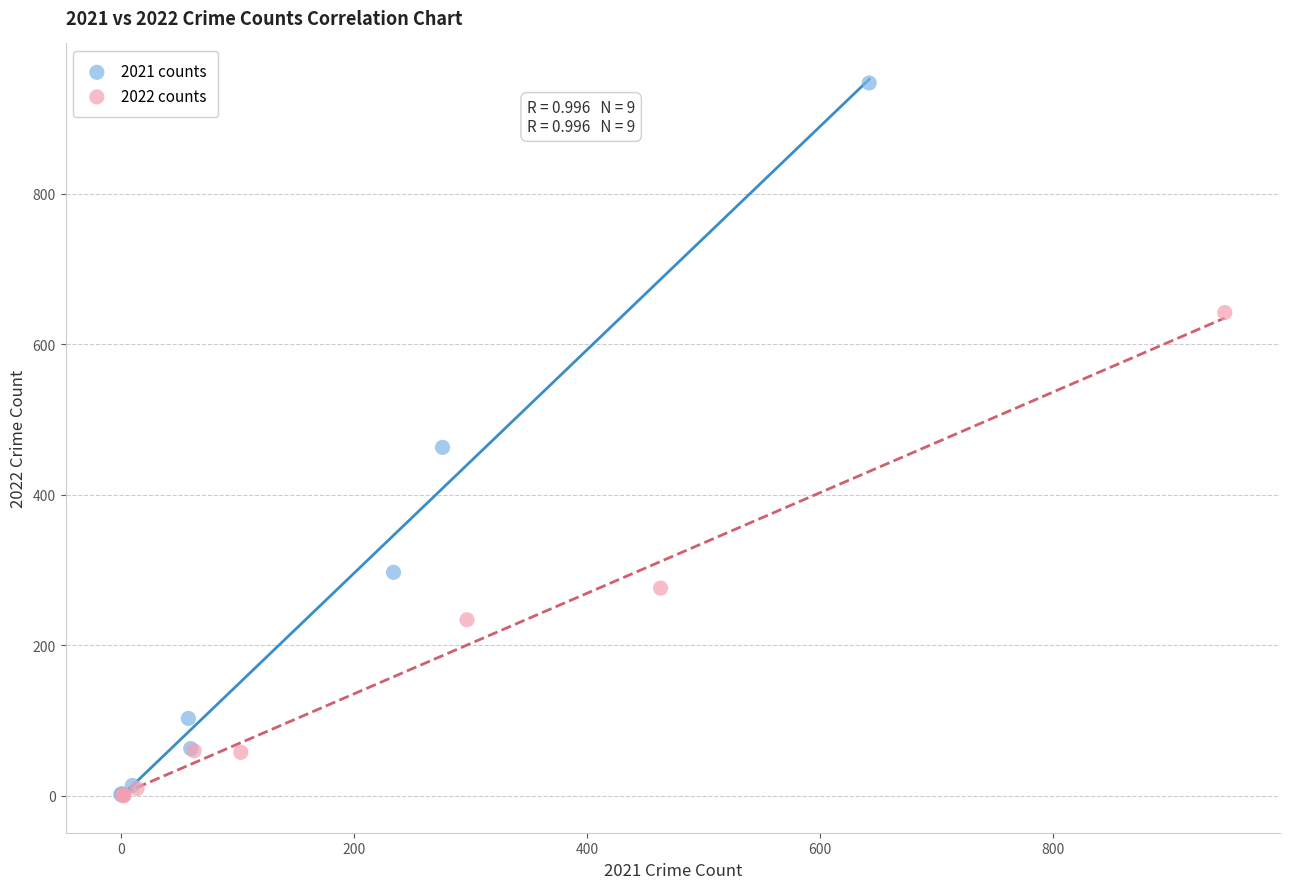

Which series has the largest Y range (max minus min)?

2021 counts